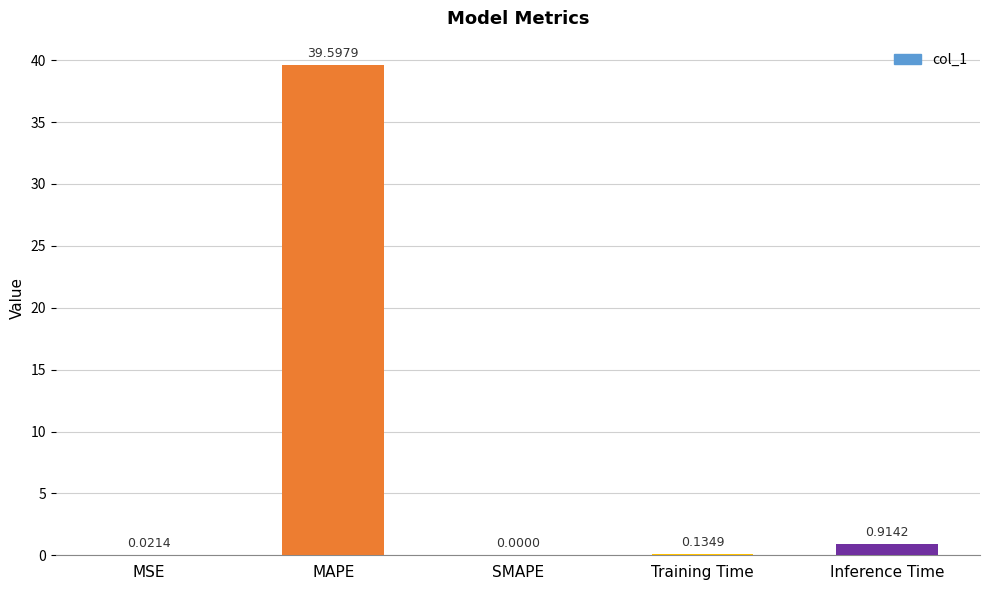

Which label corresponds to the largest value in the chart?

MAPE